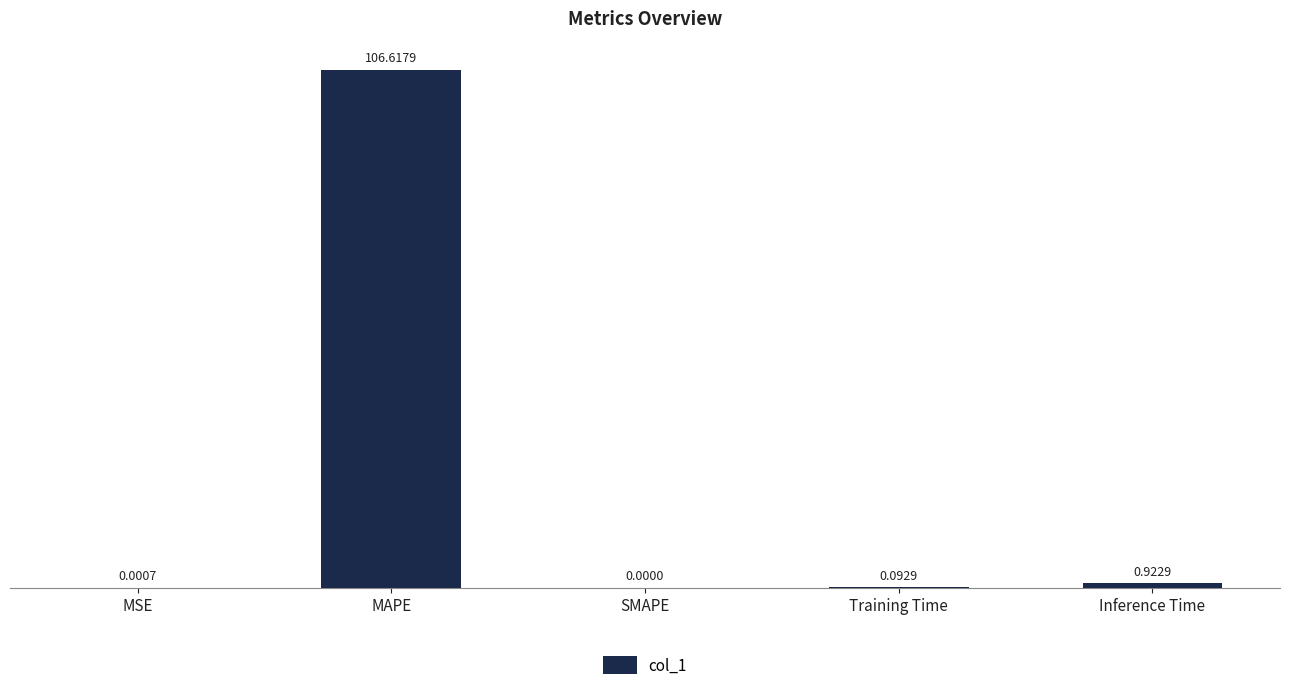

How many positive values are there?

4